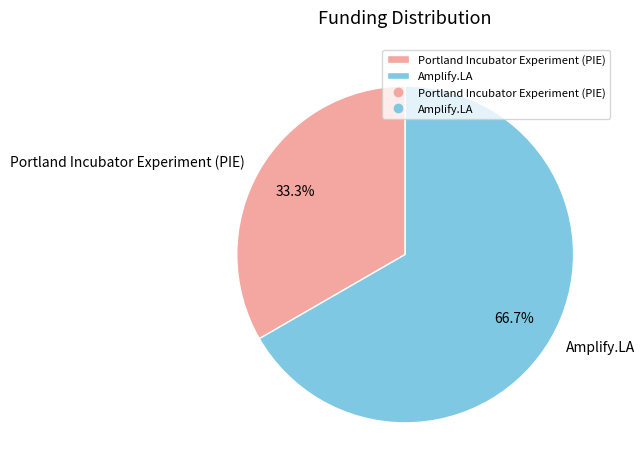

How many slices are in this pie chart?

2